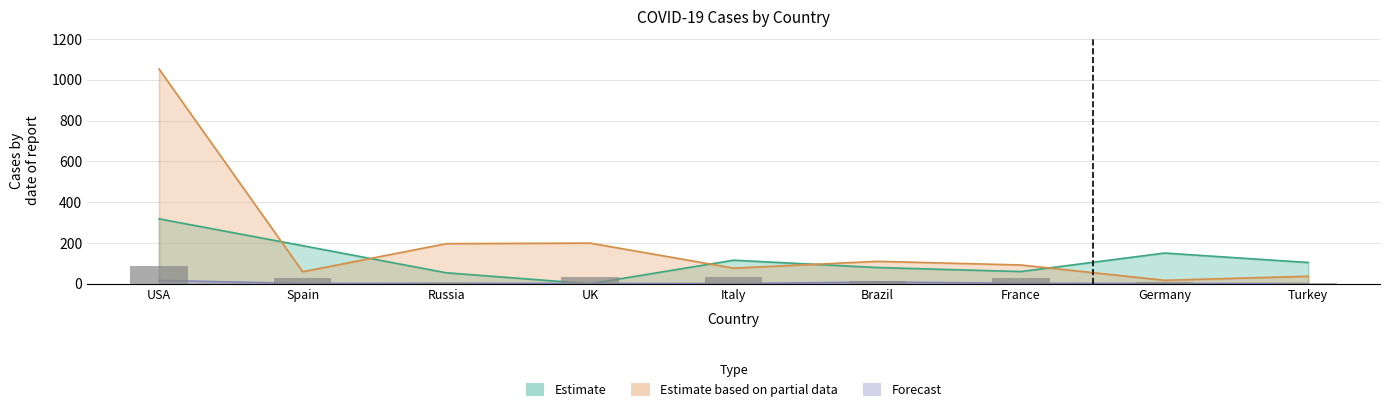

At which label is the value closest to 44?

UK